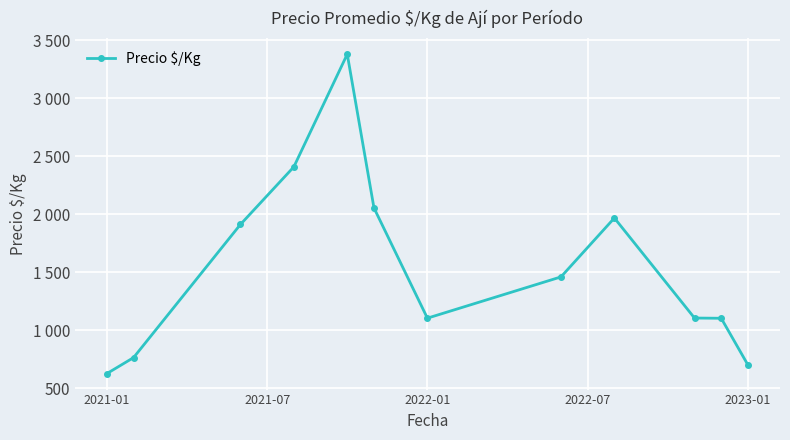

What is the greatest value displayed?

3381.4